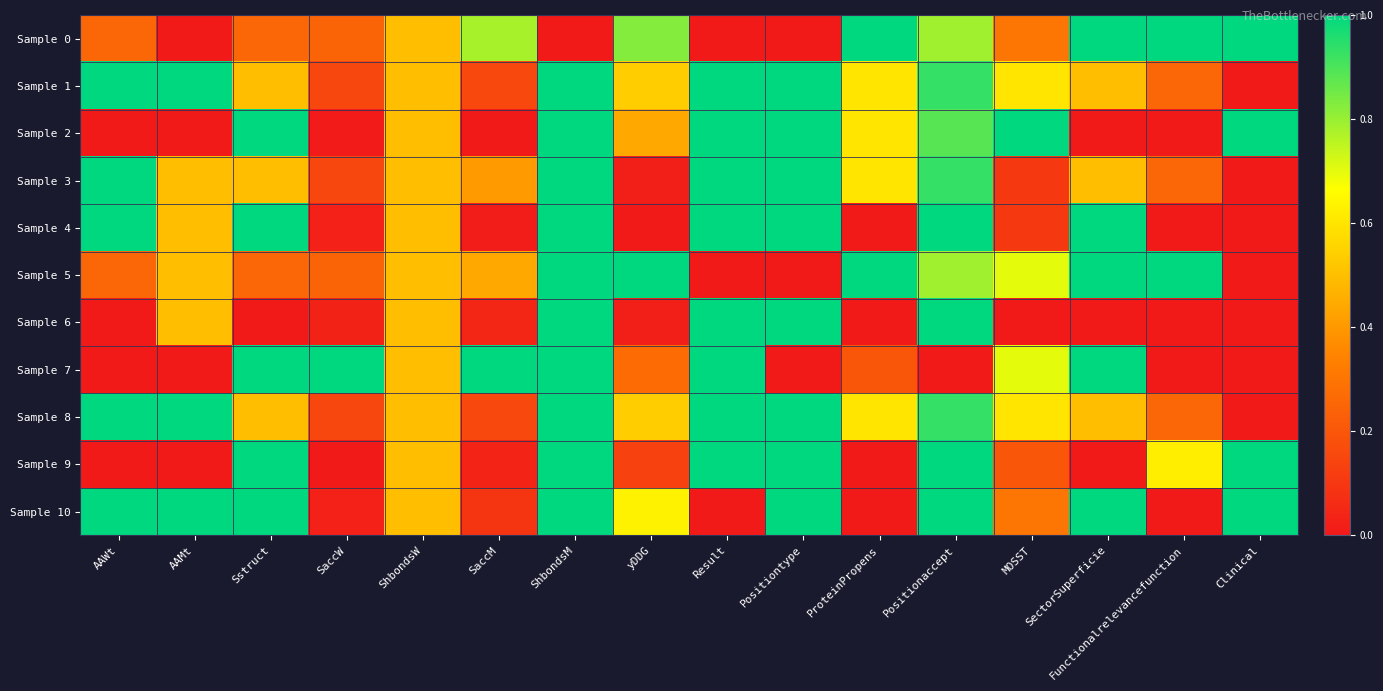

Which series has the largest total across all categories?

Sample 1